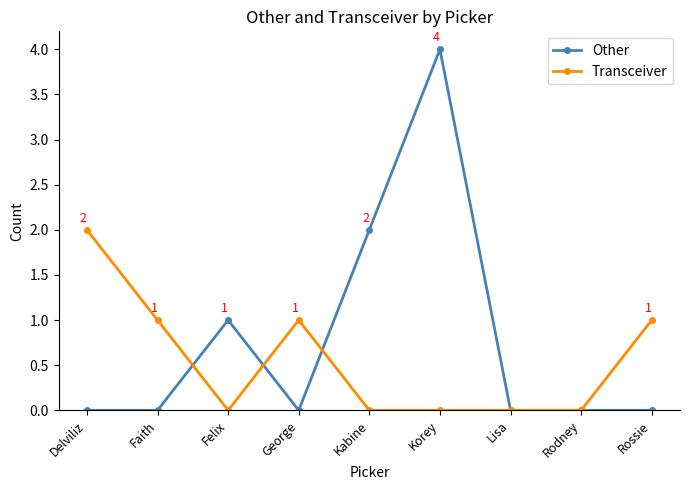

Does the chart have visible grid lines?

No